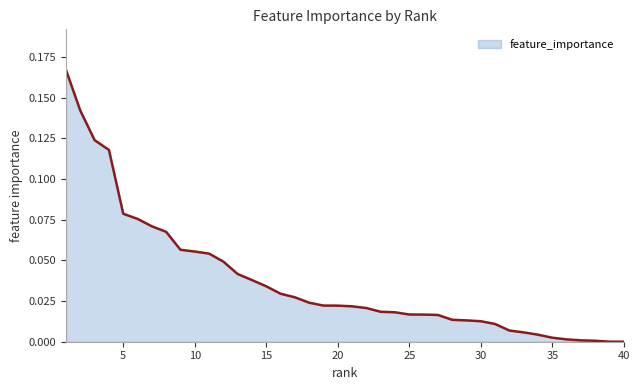

Reading right to left, what are all the values shown in this chart?

40=0.0	39=0.0	38=0.0	37=0.0	36=0.0	35=0.0	34=0.0	33=0.0	32=0.0	31=0.0	30=0.0	29=0.0	28=0.0	27=0.0	26=0.0	25=0.0	24=0.0	23=0.0	22=0.0	21=0.0	20=0.0	19=0.0	18=0.0	17=0.0	16=0.0	15=0.0	14=0.0	13=0.0	12=0.0	11=0.1	10=0.1	9=0.1	8=0.1	7=0.1	6=0.1	5=0.1	4=0.1	3=0.1	2=0.1	1=0.2